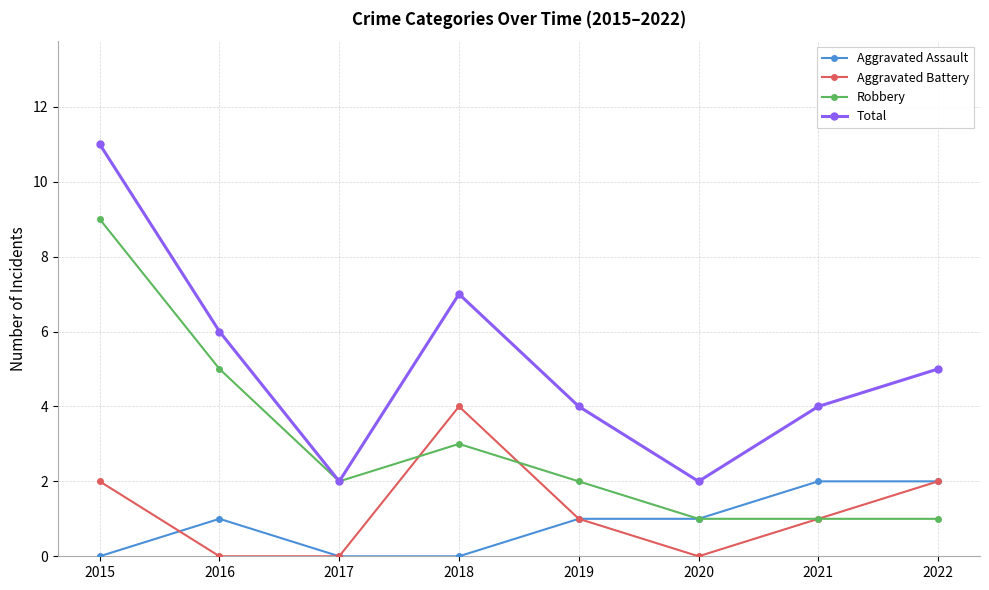

Which series has the largest total across all categories?

Total